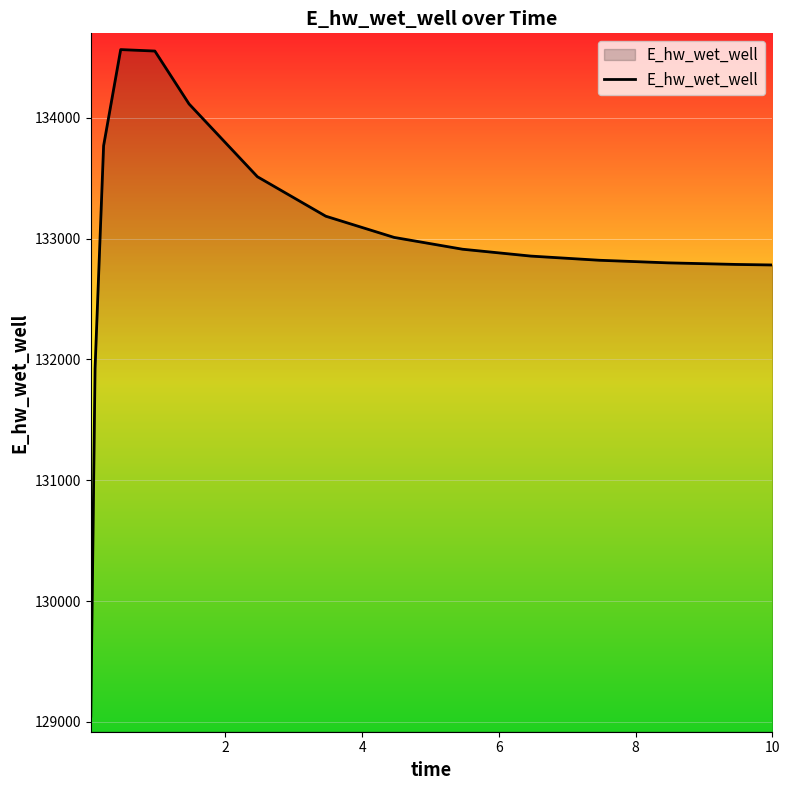

What is the difference between the maximum and minimum values?

5518.7